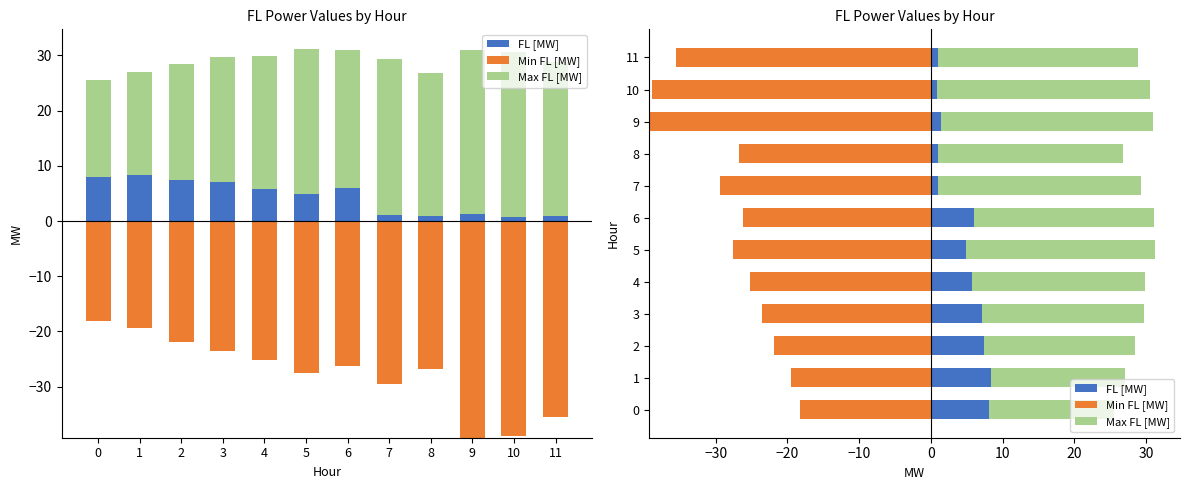

The value of FL [MW] at 8 is 0.9. True or false?

True